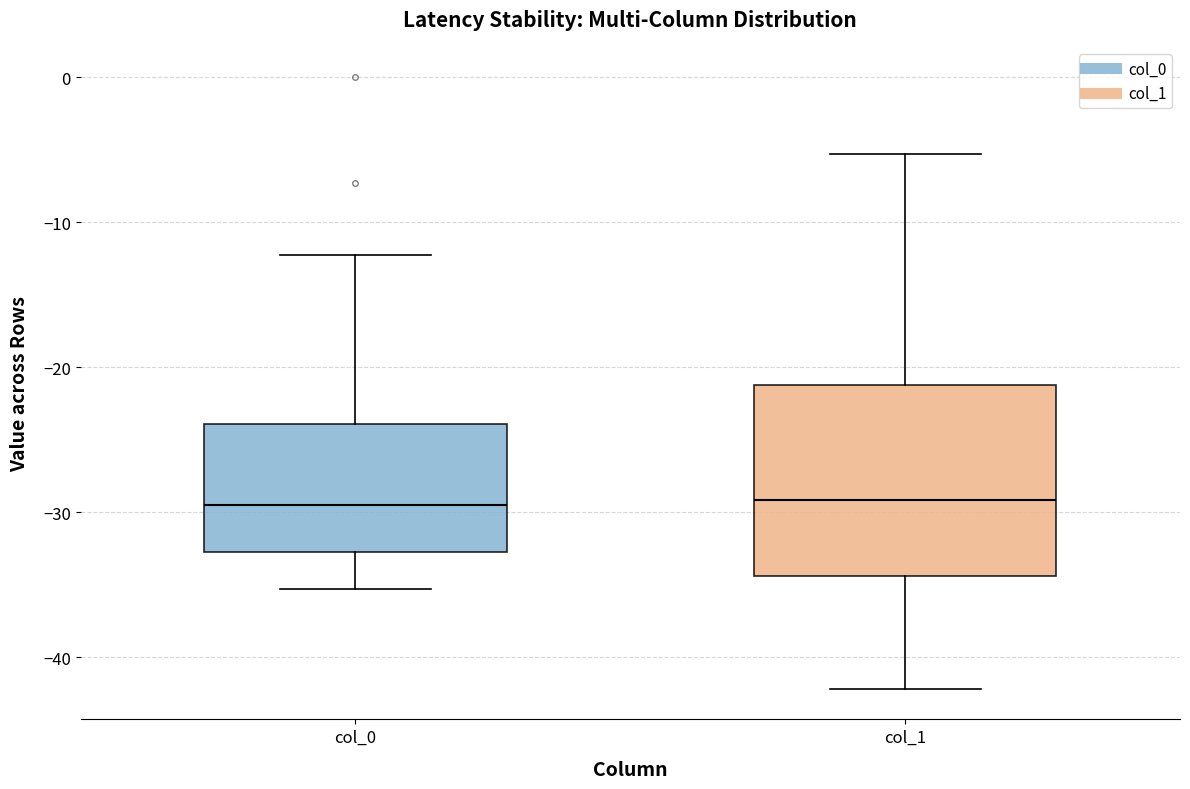

Reading left to right, read every box against the y-axis: the position of its median line, the range the box covers, and the ends of its whiskers. The values are not printed on the chart, so give them approximately, as read against the axis.

col_0: median -29, box -33 to -24, whiskers -35 to -12
col_1: median -29, box -34 to -21, whiskers -42 to -5